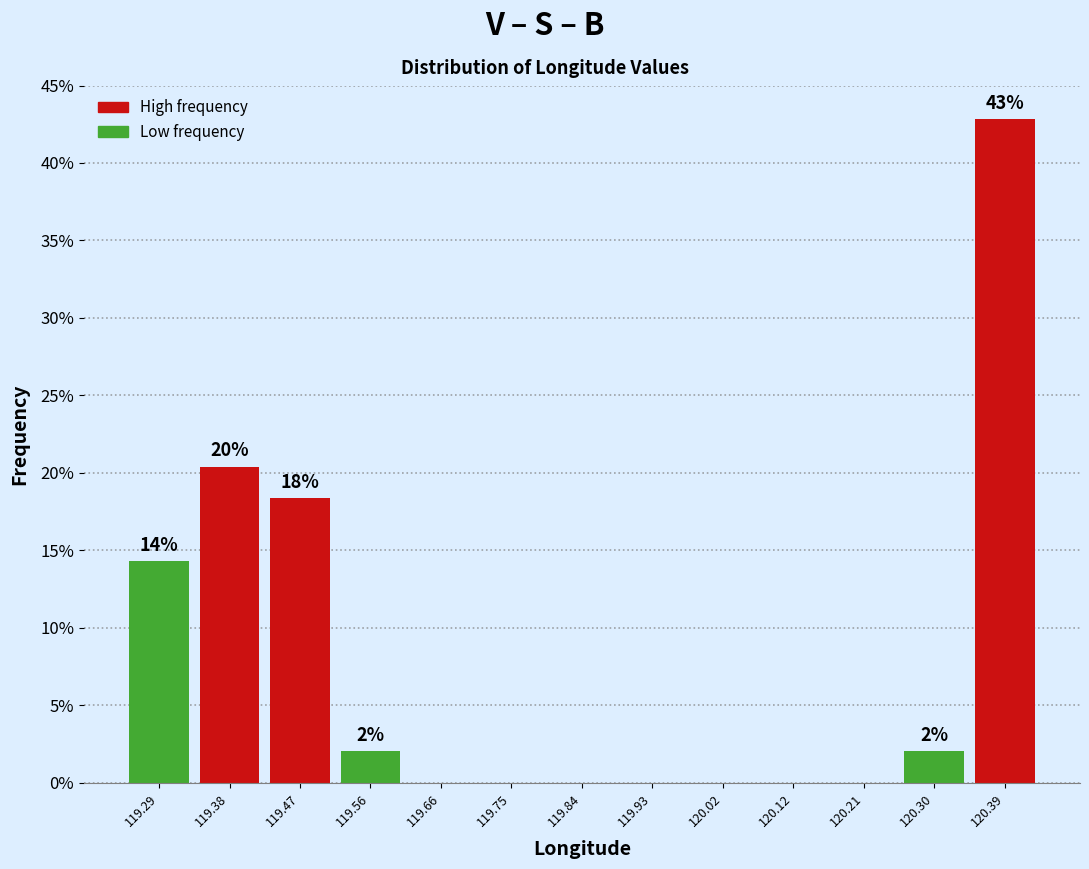

Over which range of the x-axis is the bar tallest?

120.35 to 120.44